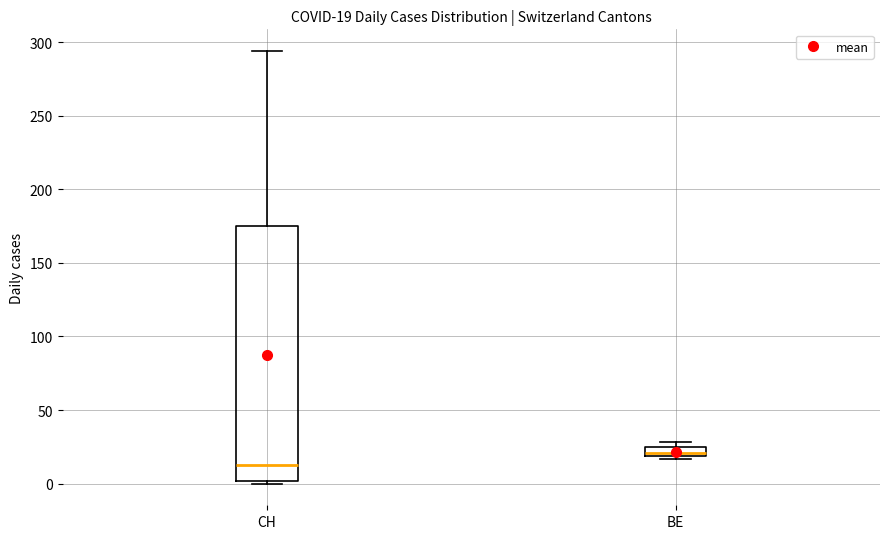

Which box's median line is the highest?

BE